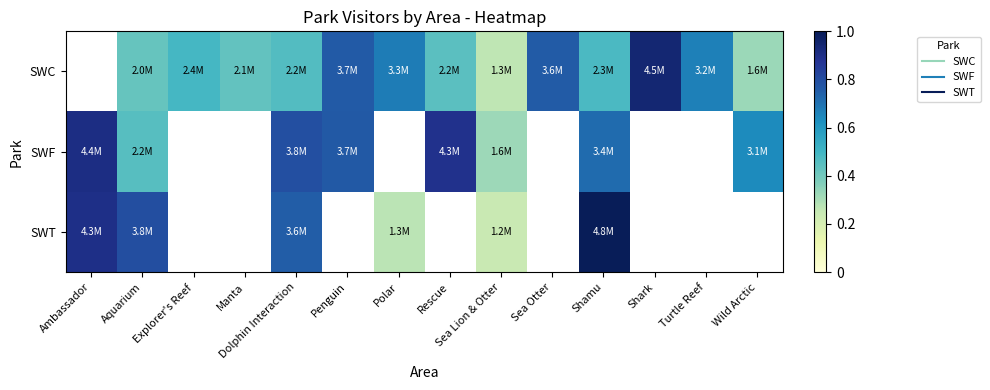

The value of SWT at Ambassador is 0.3. True or false?

False